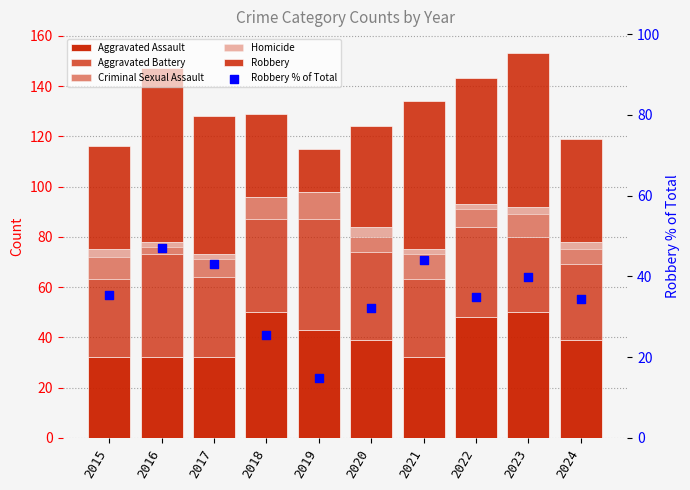

At how many categories does at least one series exceed 62?

1